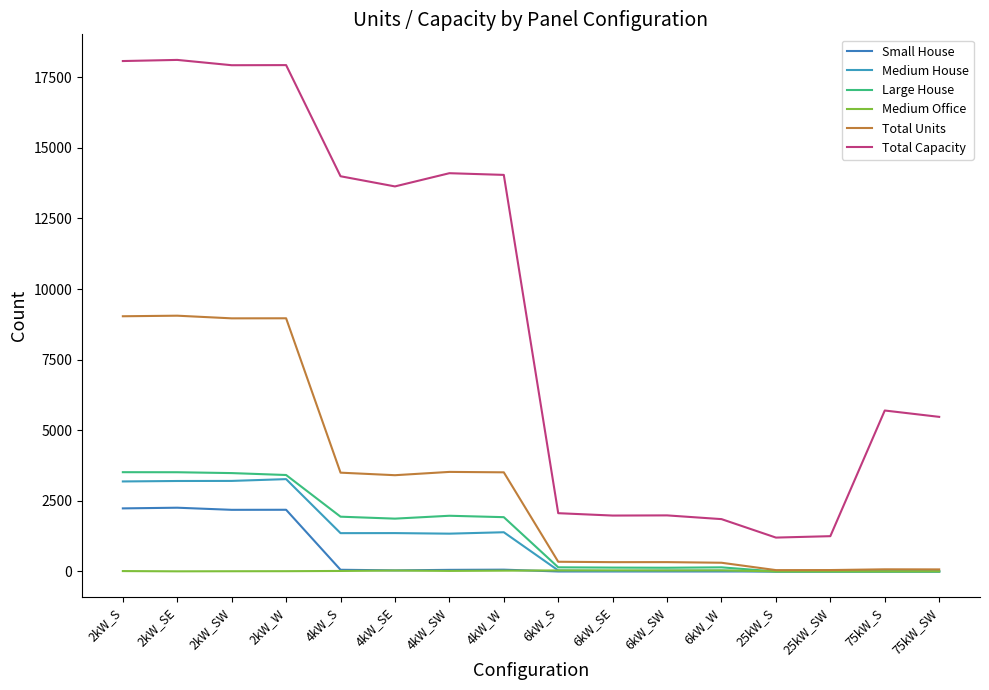

Is this an area chart (filled region under the line)?

No